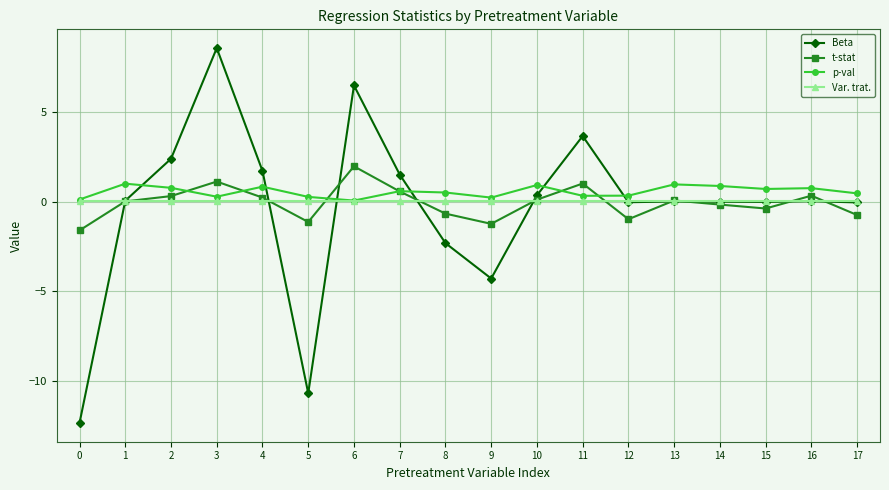

Which series has the largest range (max minus min)?

Beta